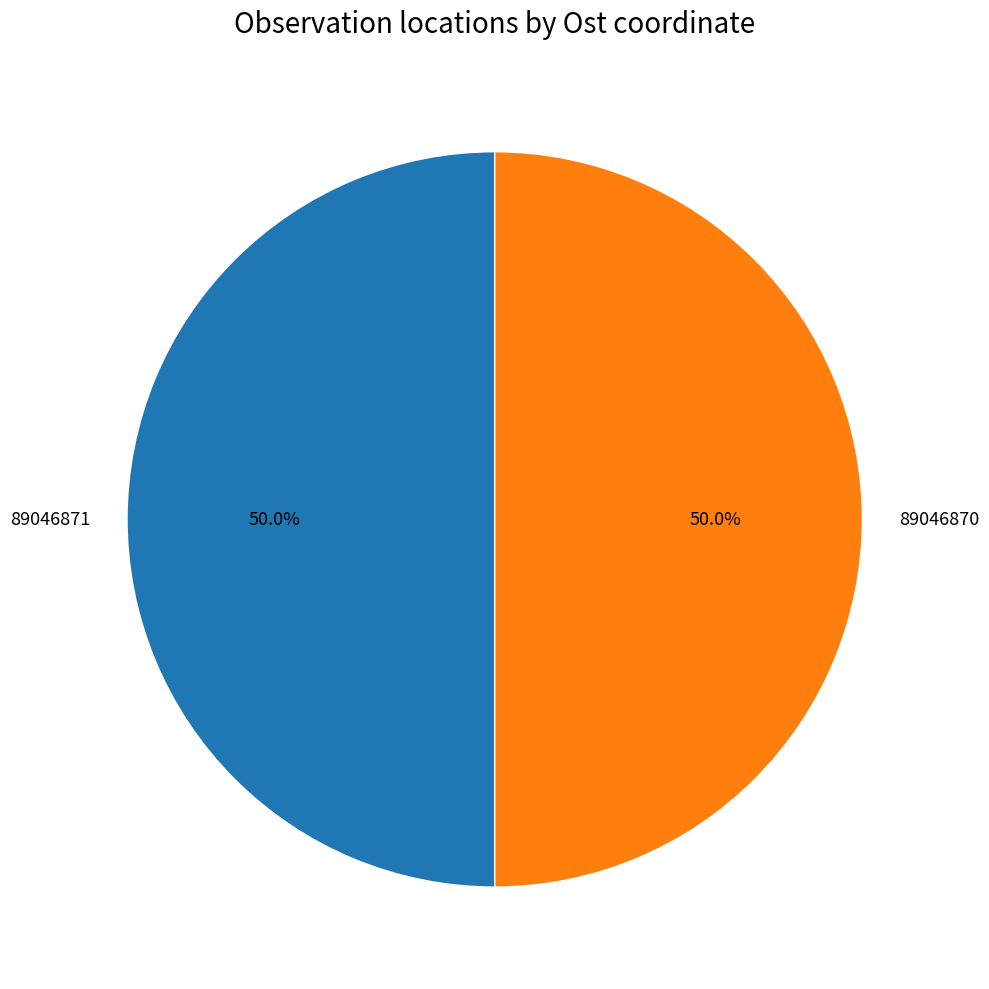

What percentage do 89046870 and 89046871 together represent?

100.0%